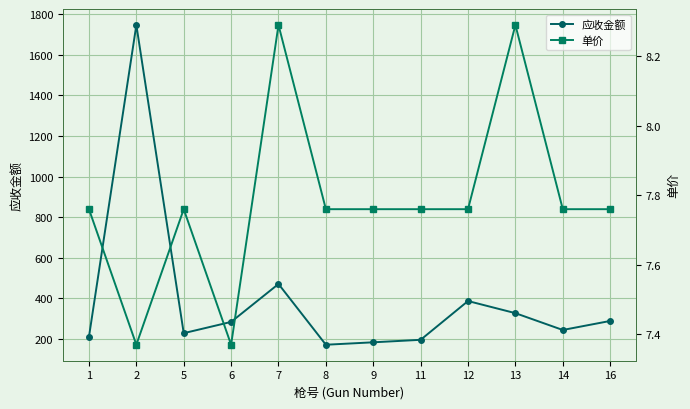

In 应收金额, how many points are lower than both neighbors (excluding endpoints)?

3